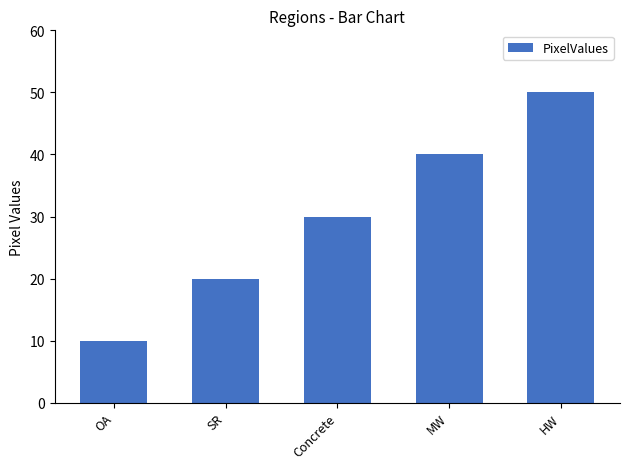

Reading left to right, what are all the values shown in this chart?

OA=10	SR=20	Concrete=30	MW=40	HW=50